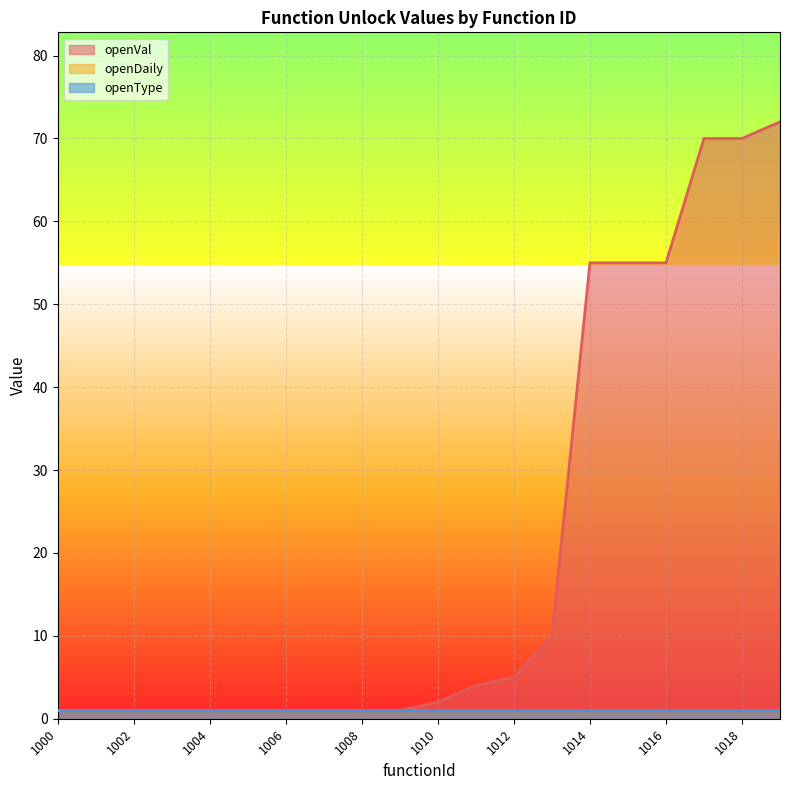

Which series has the largest total across all categories?

openVal